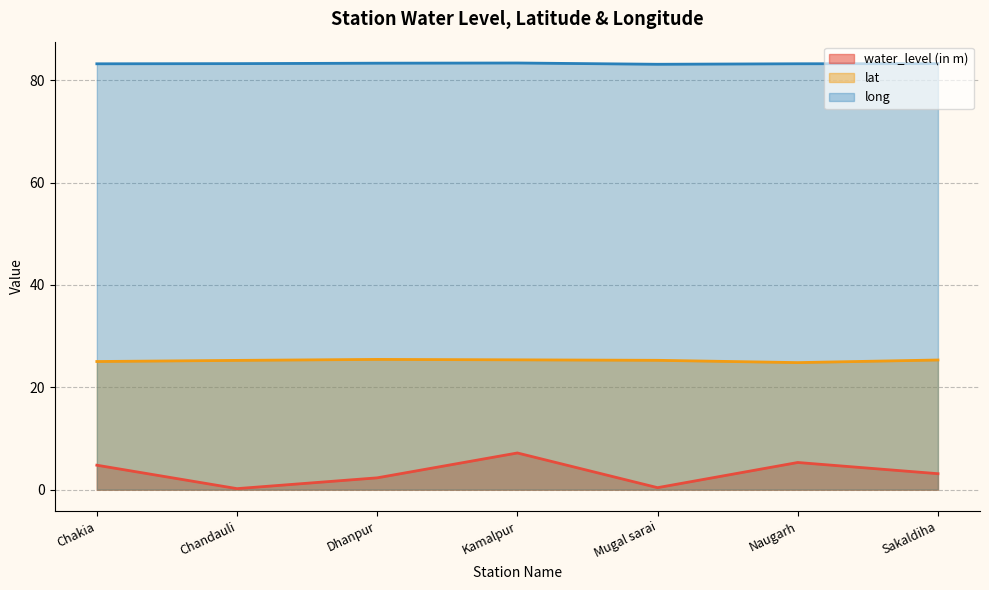

Which label corresponds to the largest value in the chart?

Kamalpur